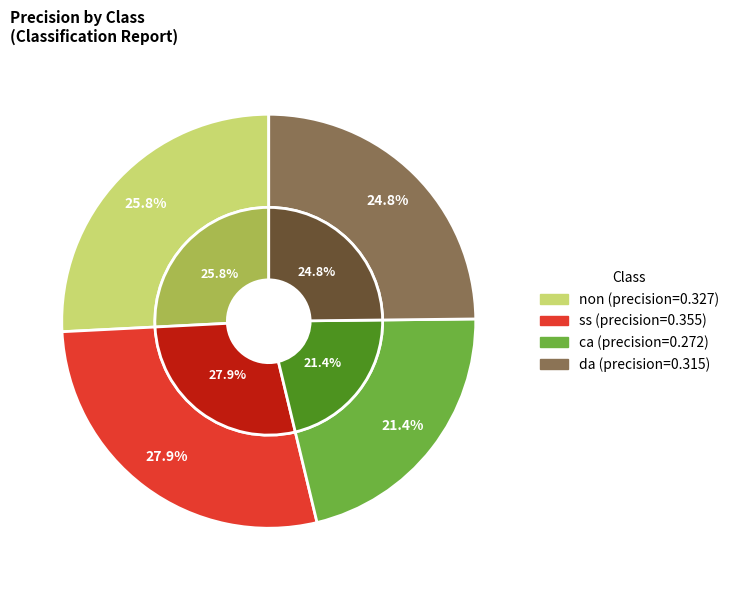

Is there any slice that represents more than half of the pie?

No